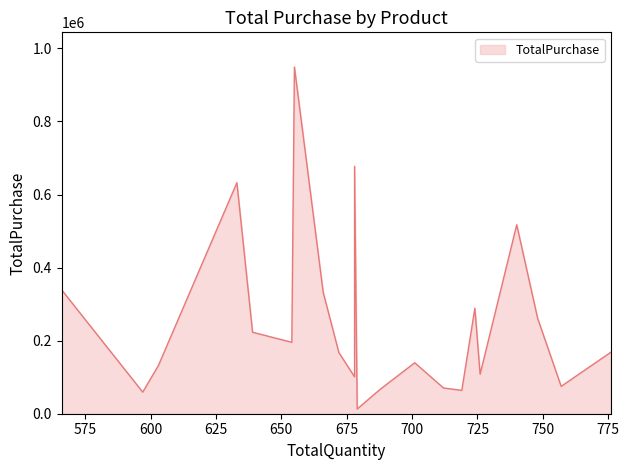

What is the sum of the values at 679 and 712?

83389